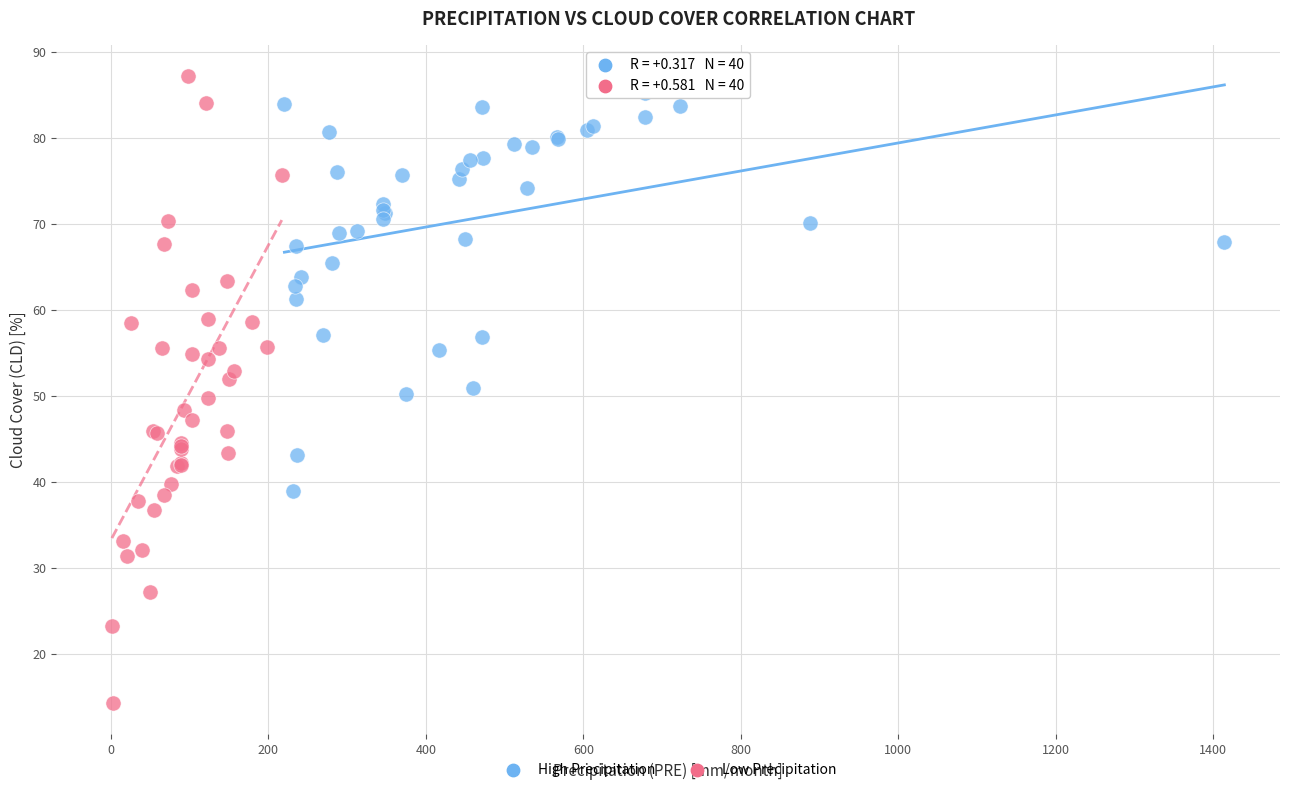

Which series contains the highest Y value?

Low Precipitation